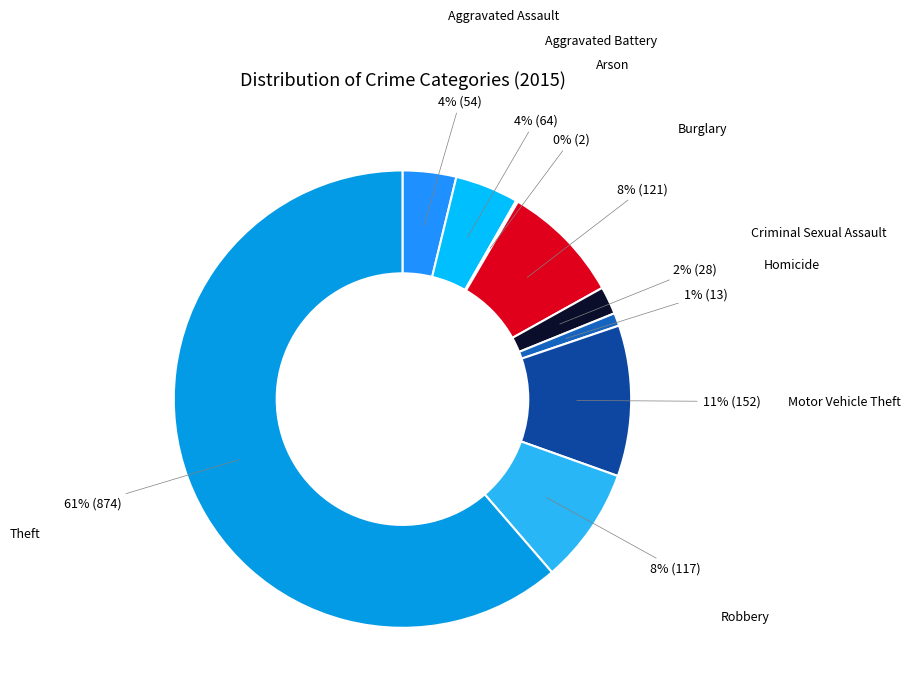

Is there any slice that represents more than half of the pie?

Yes